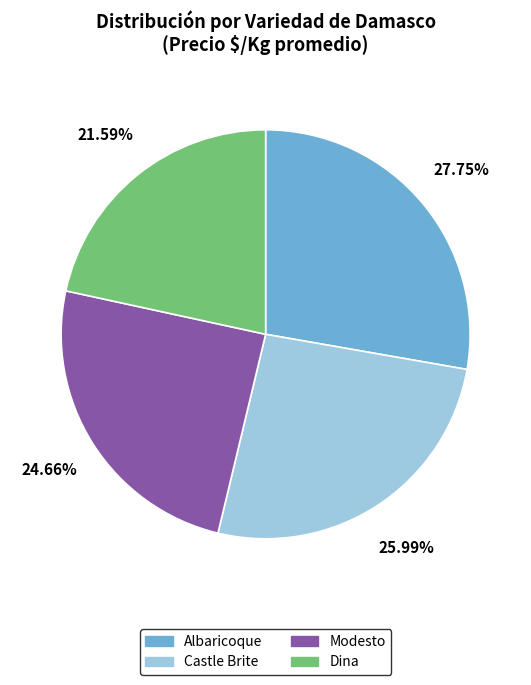

Does Albaricoque account for over 50% of the chart?

No